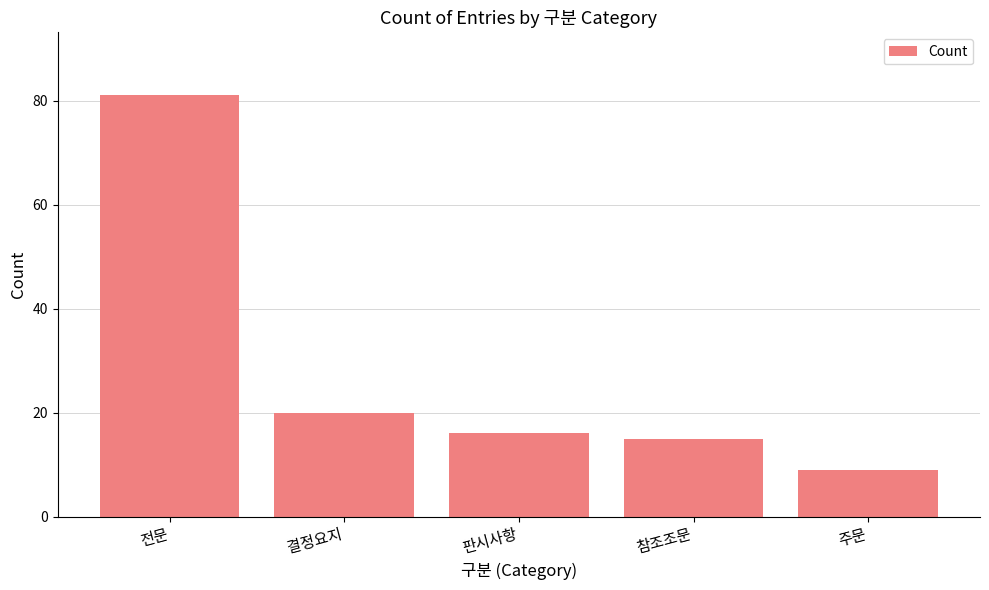

How many values are below 16?

2